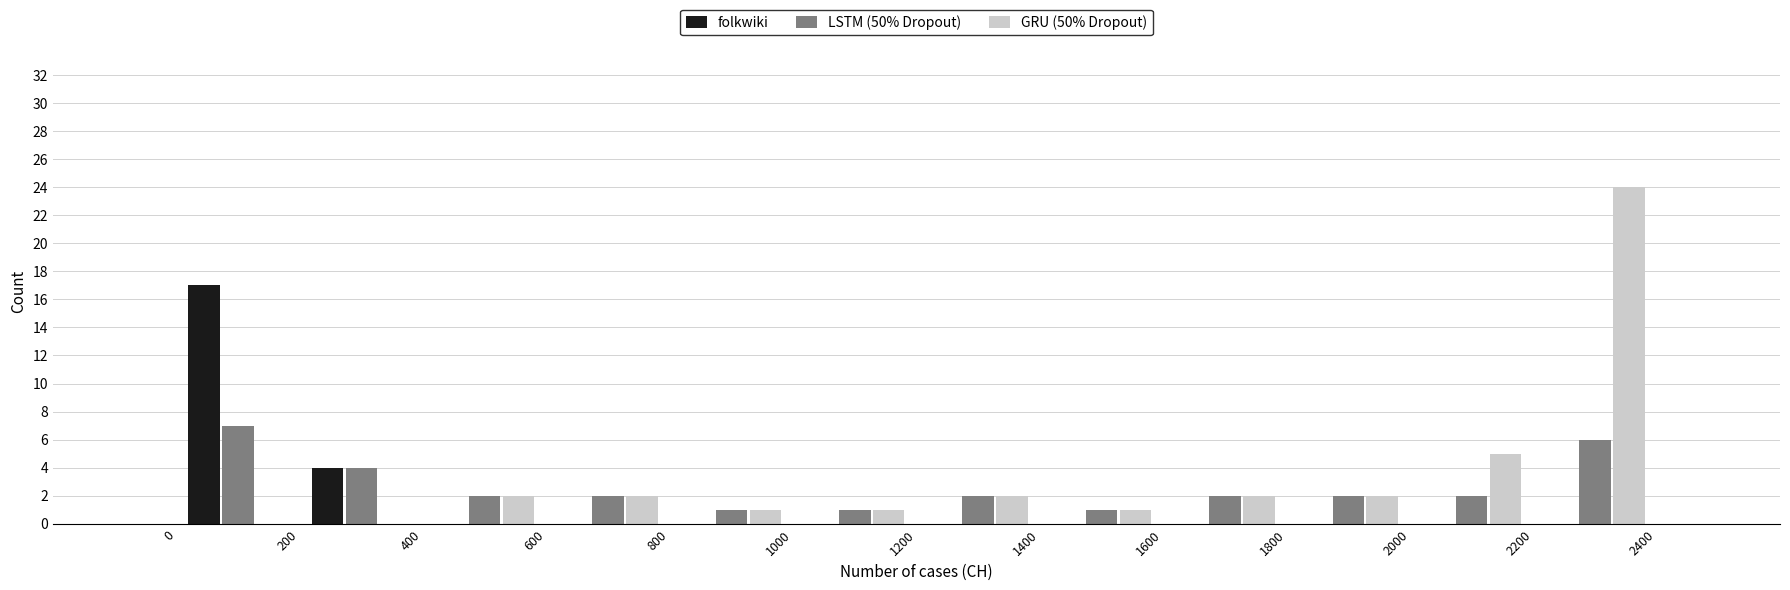

In the LSTM (50% Dropout) series, which range on the x-axis has the tallest bar?

0 to 200